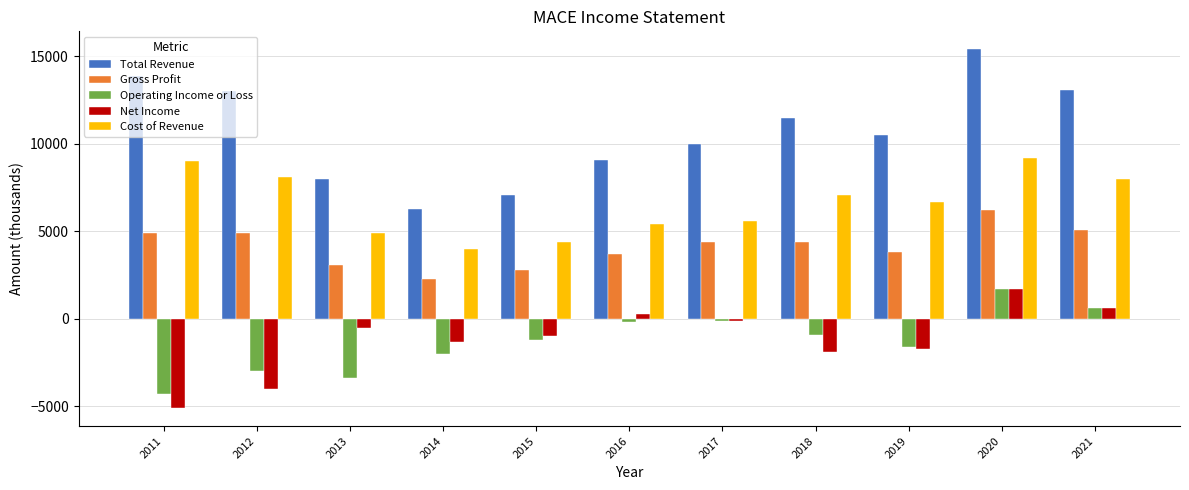

What is the spread (max minus min) of values at 2020?

13700